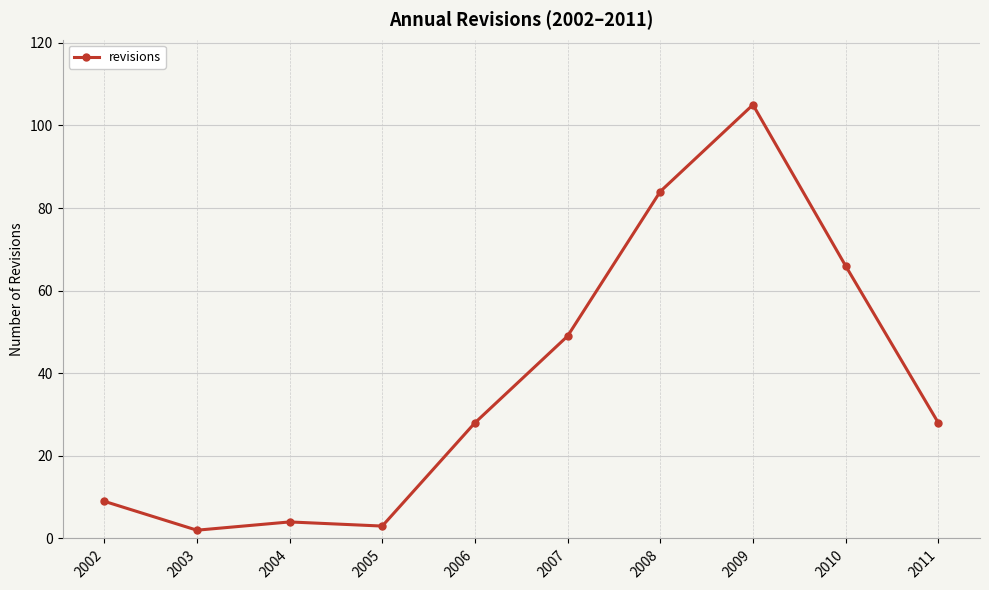

Where is the first local maximum?

2004